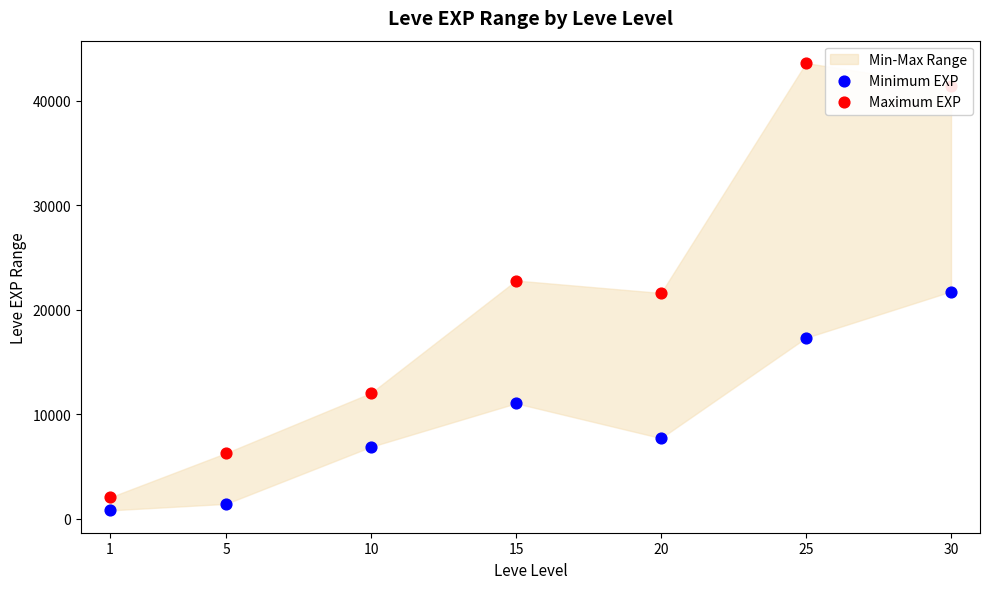

At how many categories does at least one series exceed 35745?

2